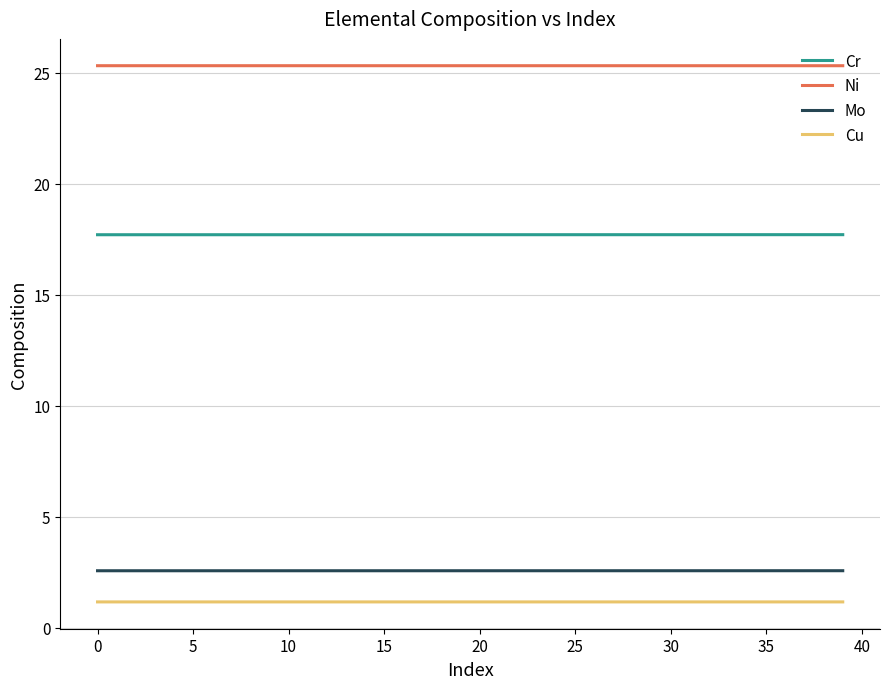

True or false: Mo and Ni cross at least once.

False